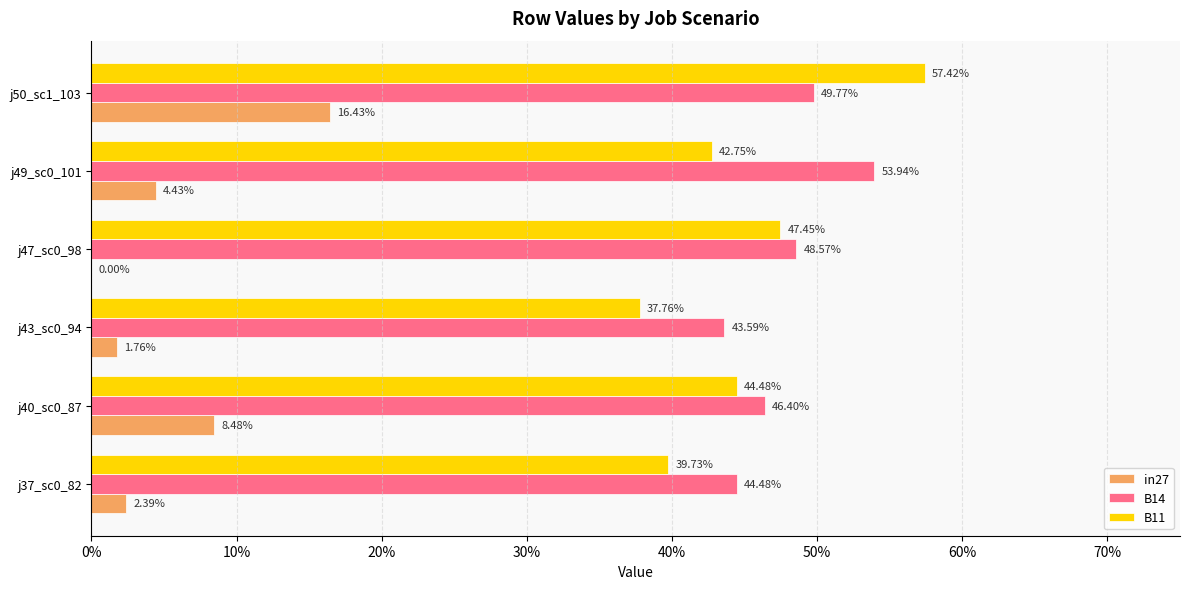

What are all the series names shown in the legend?

in27, B14, B11